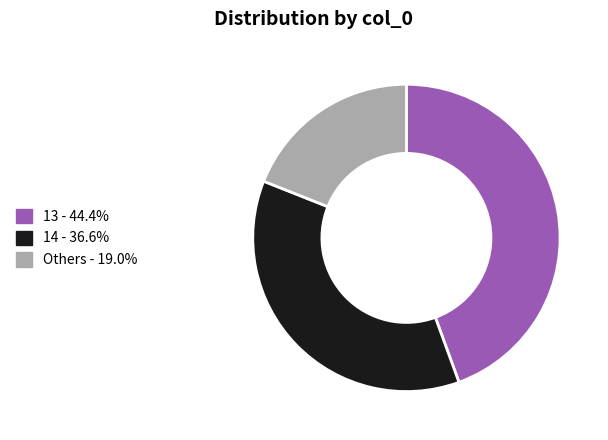

Does any single category account for the majority?

No